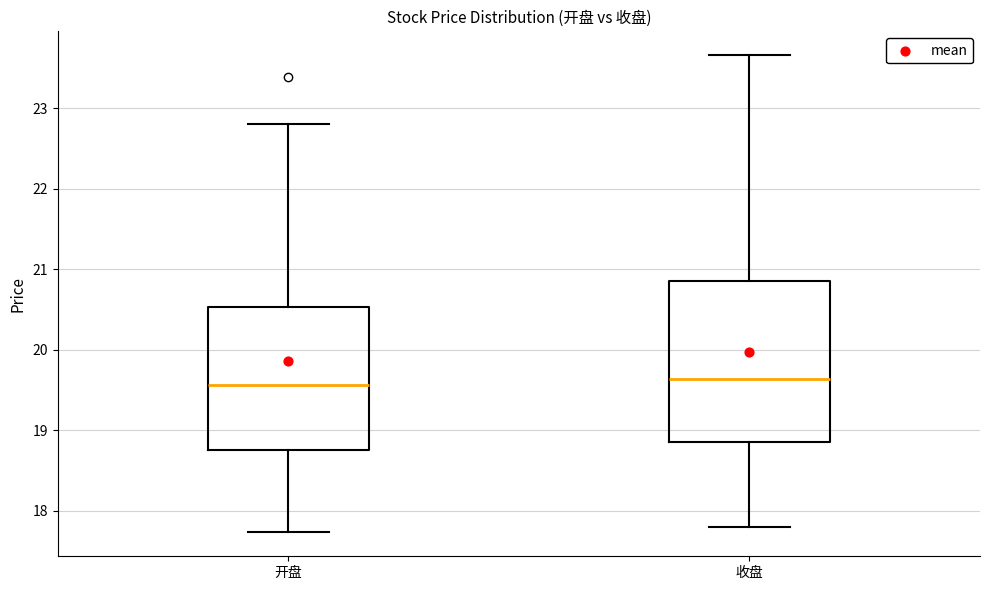

Reading left to right, read every box against the y-axis: the position of its median line, the range the box covers, and the ends of its whiskers. The values are not printed on the chart, so give them approximately, as read against the axis.

开盘: median 19.6, box 18.8 to 20.5, whiskers 17.7 to 22.8
收盘: median 19.6, box 18.9 to 20.9, whiskers 17.8 to 23.7